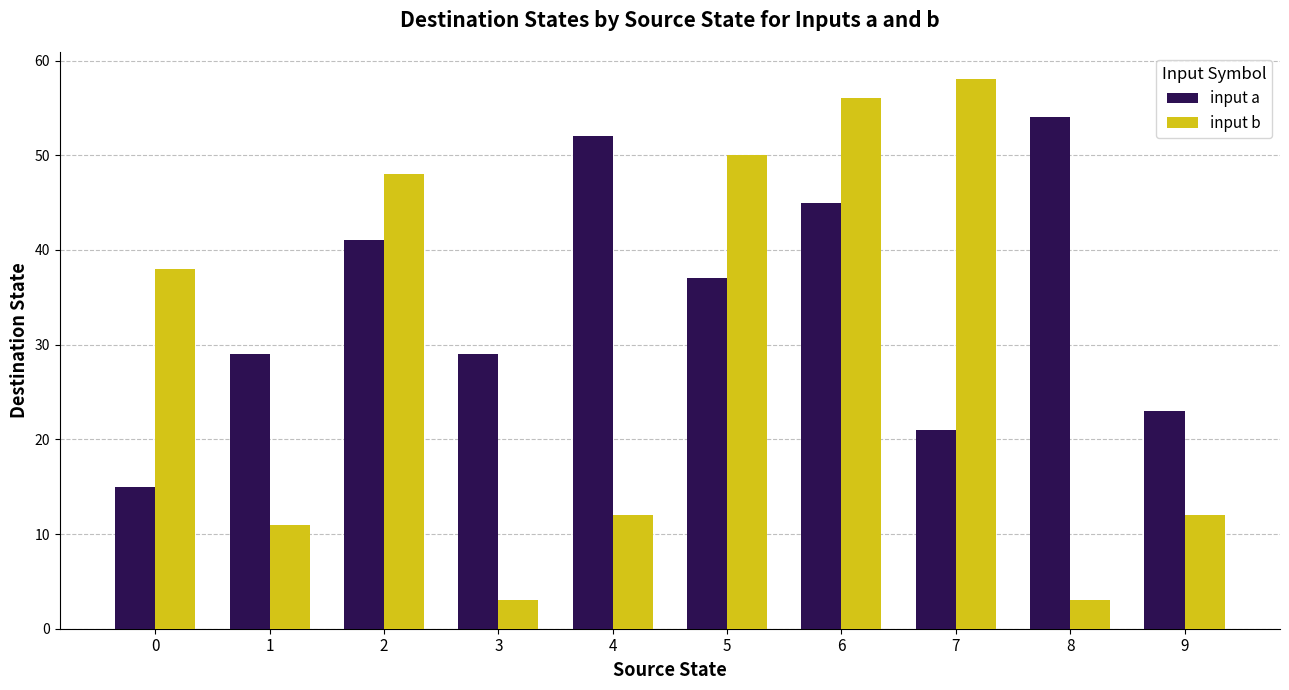

How many values in the input b series are below 38?

5